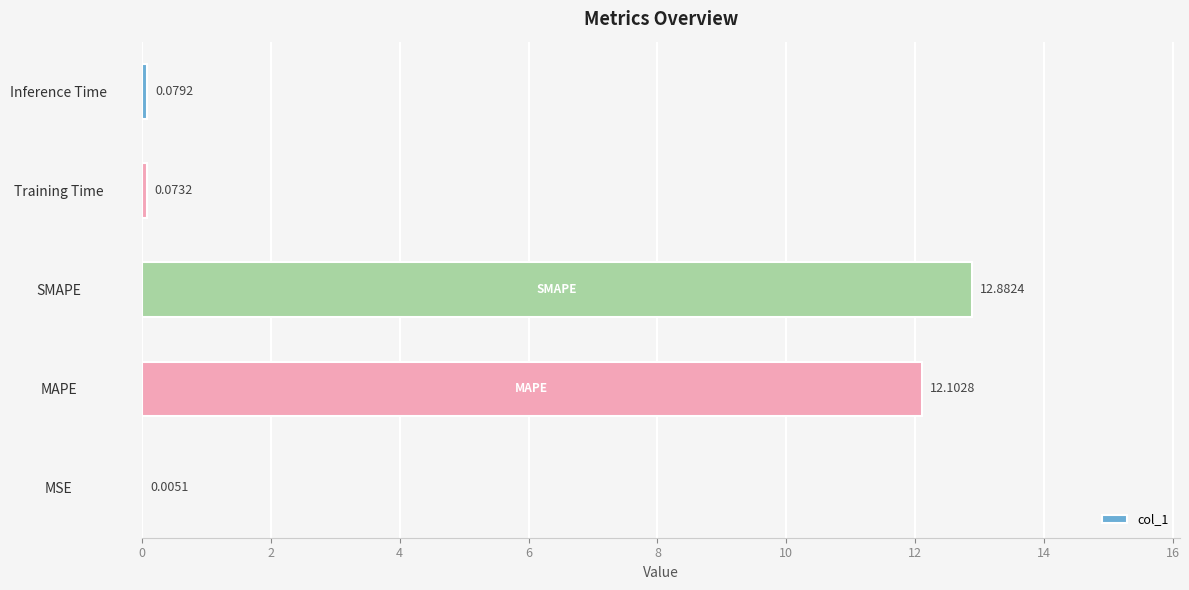

What is the greatest value displayed?

12.9